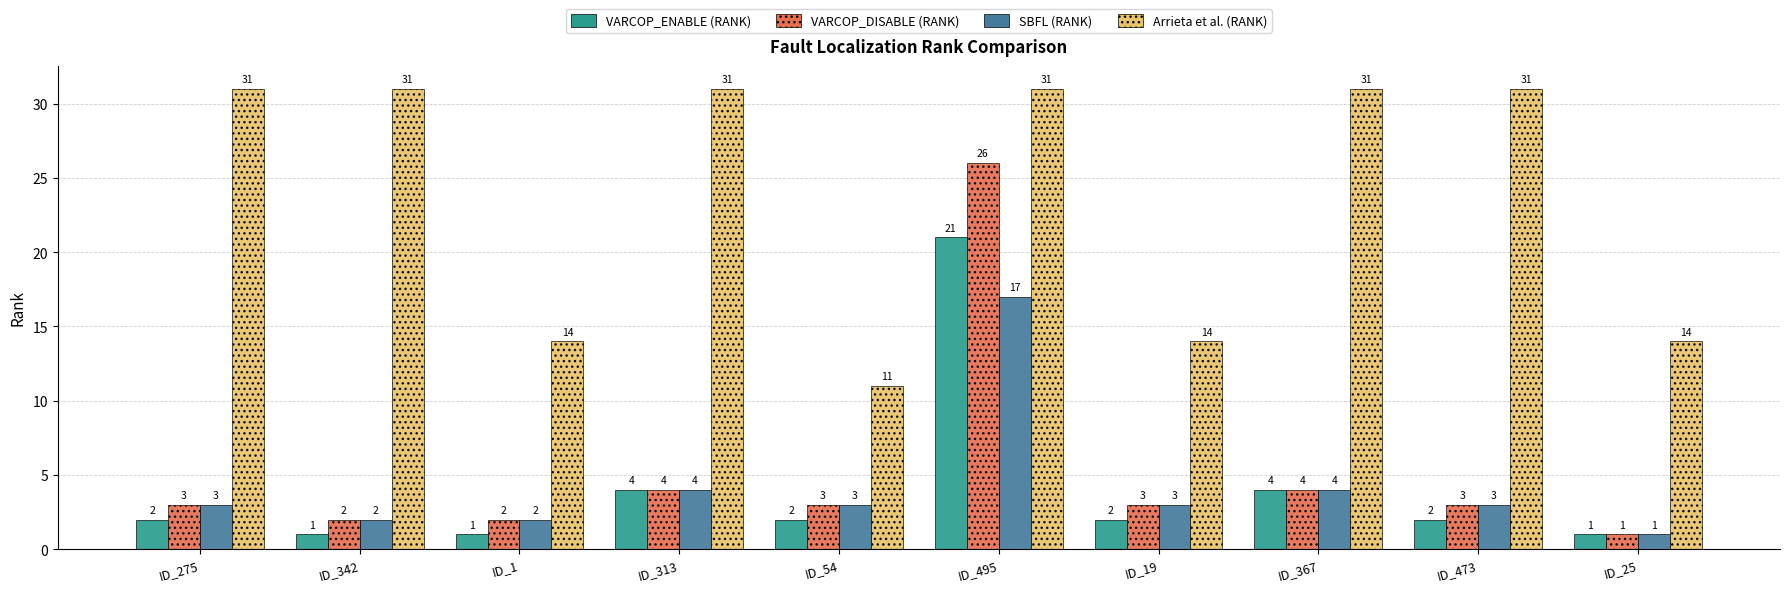

At how many categories does at least one series exceed 12?

9